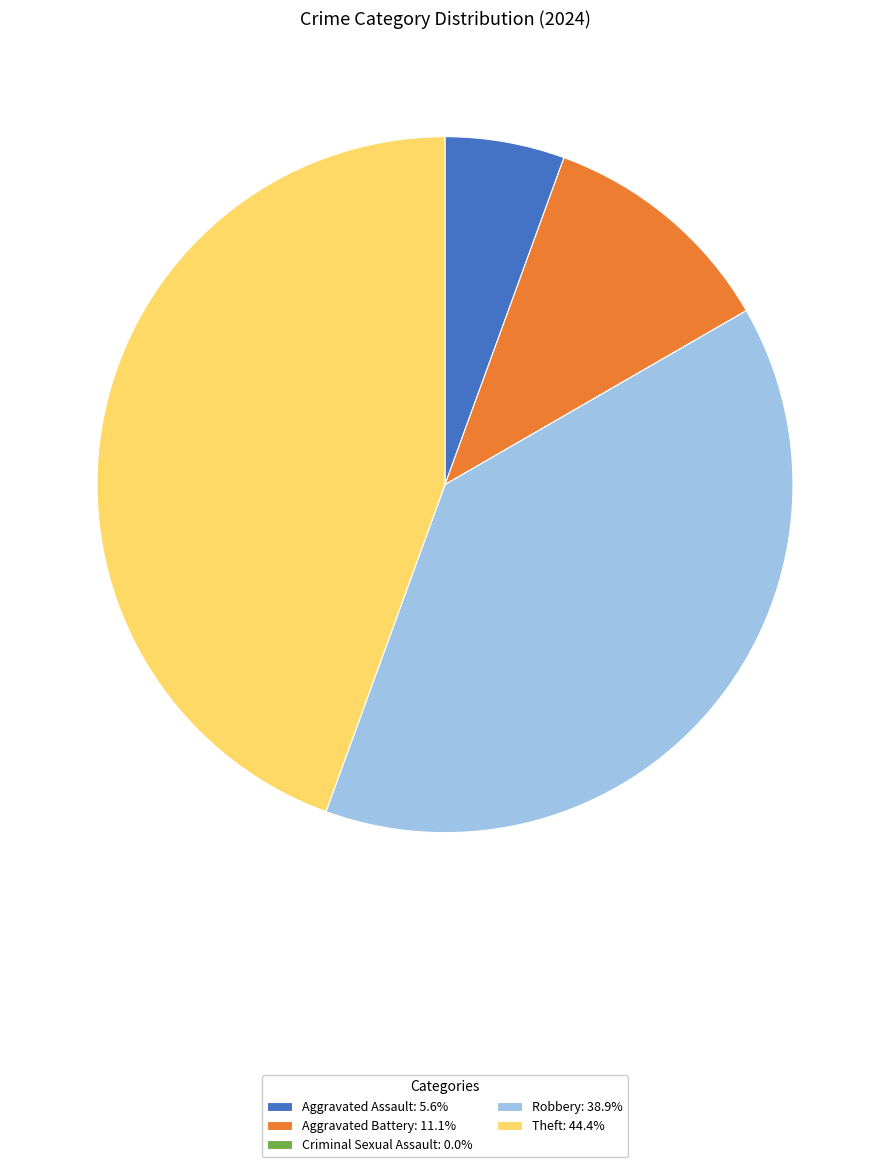

Does Aggravated Battery: 11.1% account for over 50% of the chart?

No